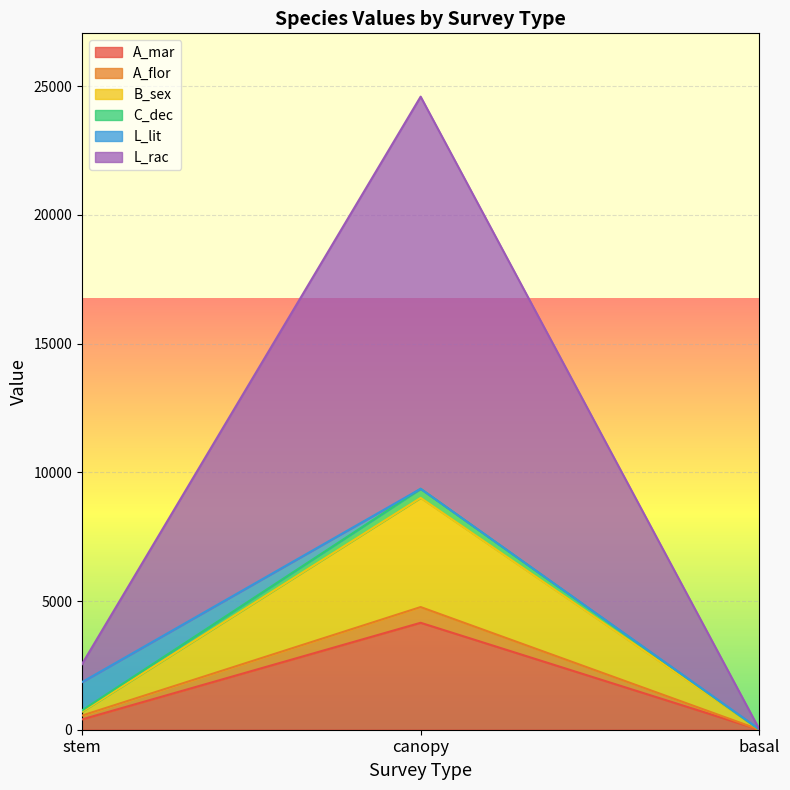

At which label does A_mar reach its peak?

canopy